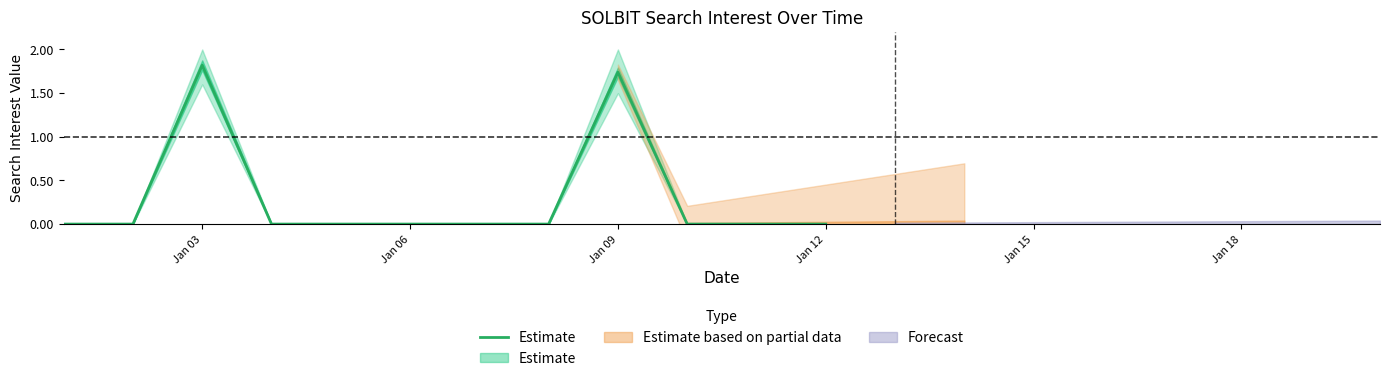

How many points are higher than both their immediate neighbors (excluding endpoints)?

2